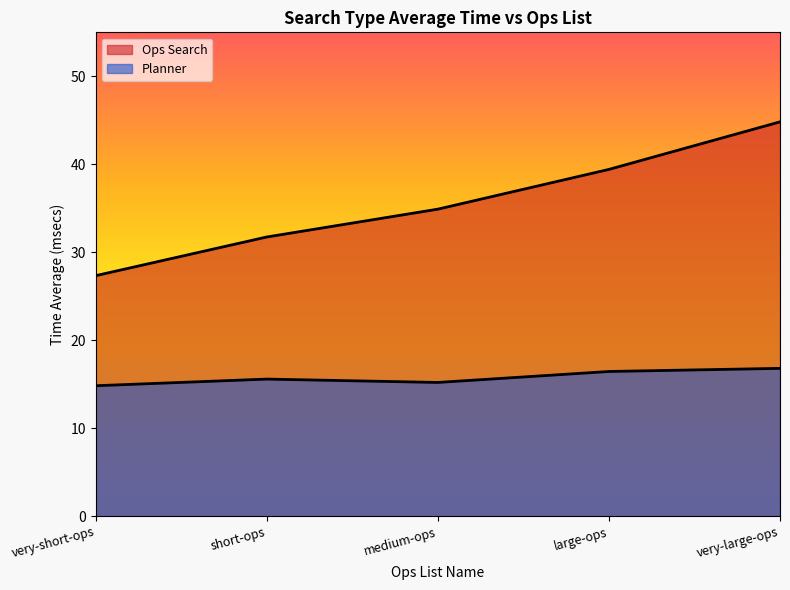

How many lines are shown in the chart?

2